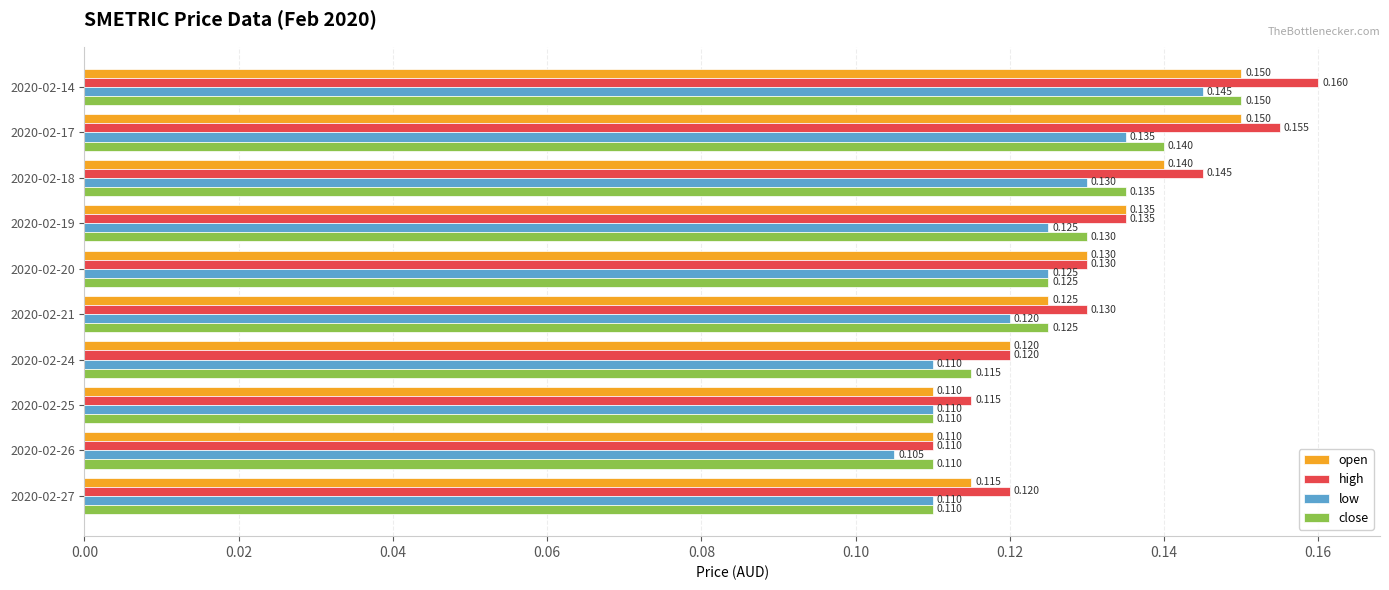

Which series has the largest total across all categories?

high